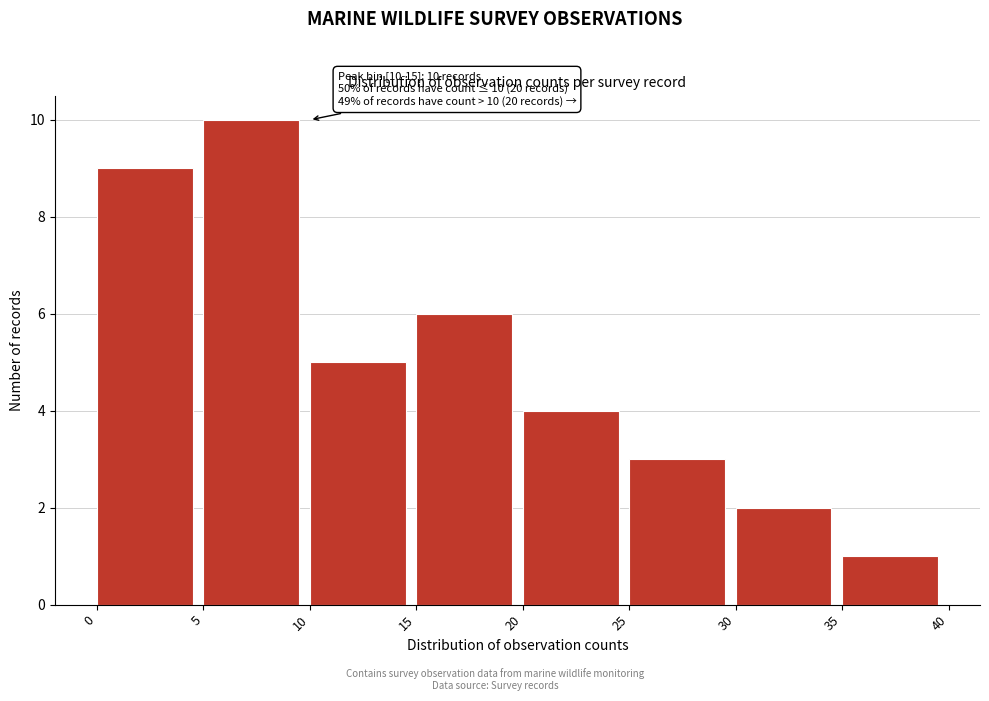

Which range on the x-axis has the tallest bar?

5 to 10